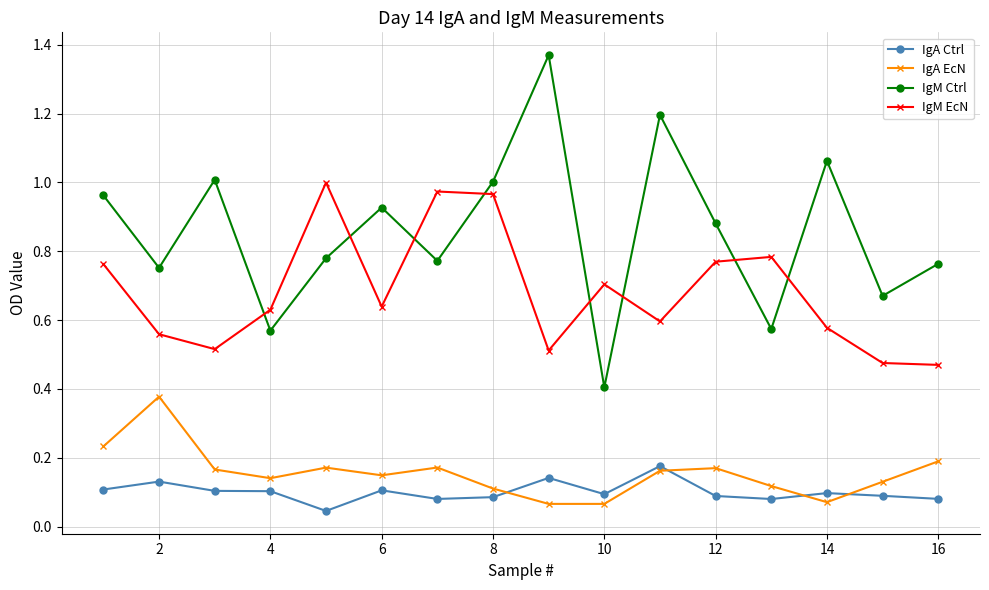

Which series has the largest range (max minus min)?

IgM Ctrl